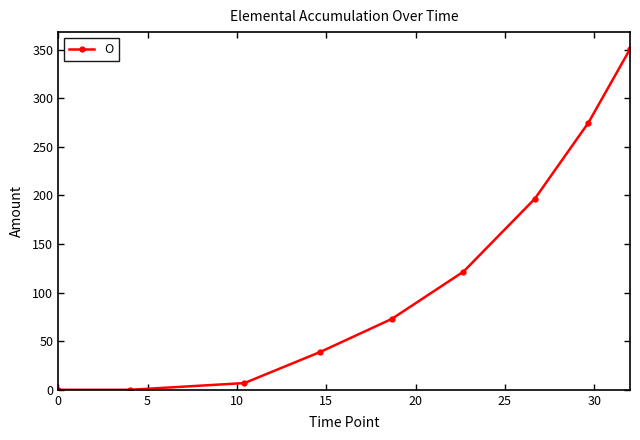

What is the greatest value displayed?

350.6